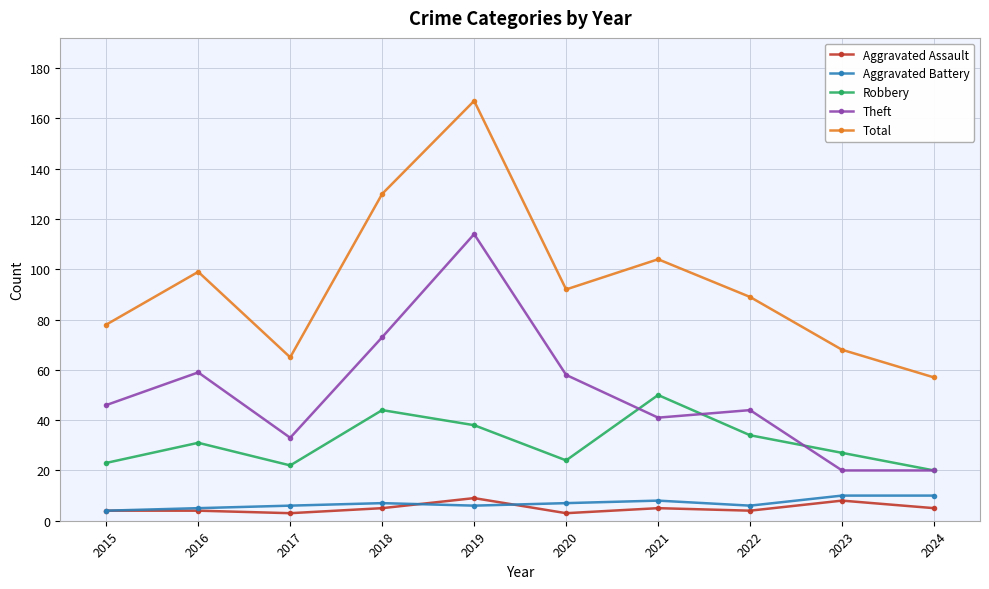

How many series are shown in this chart?

5